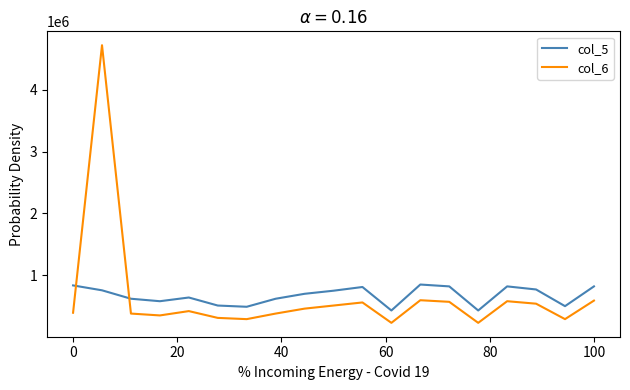

True or false: col_5 and col_6 cross at least once.

True